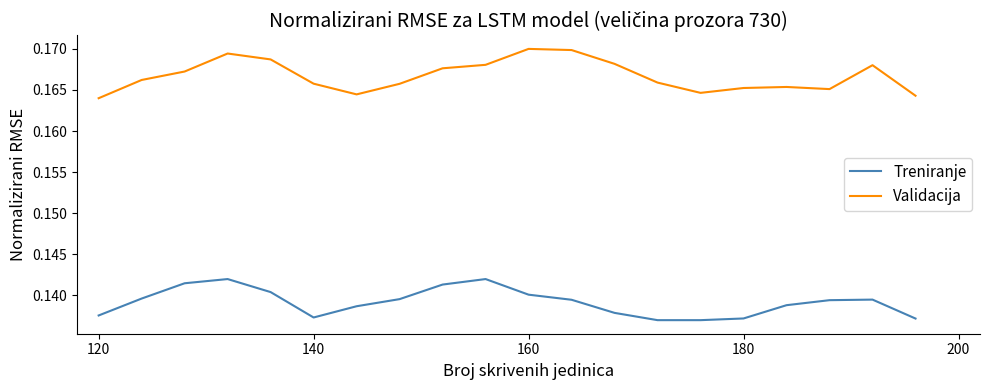

Is this an area chart (filled region under the line)?

No